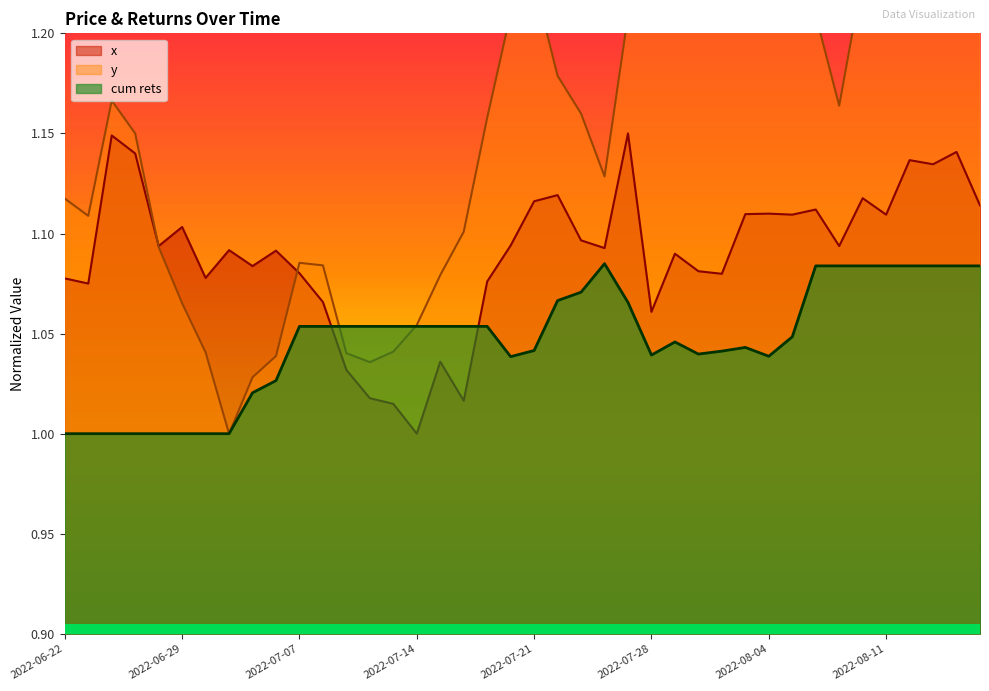

True or false: x has a value of 1.1 at 2022-06-22.

True